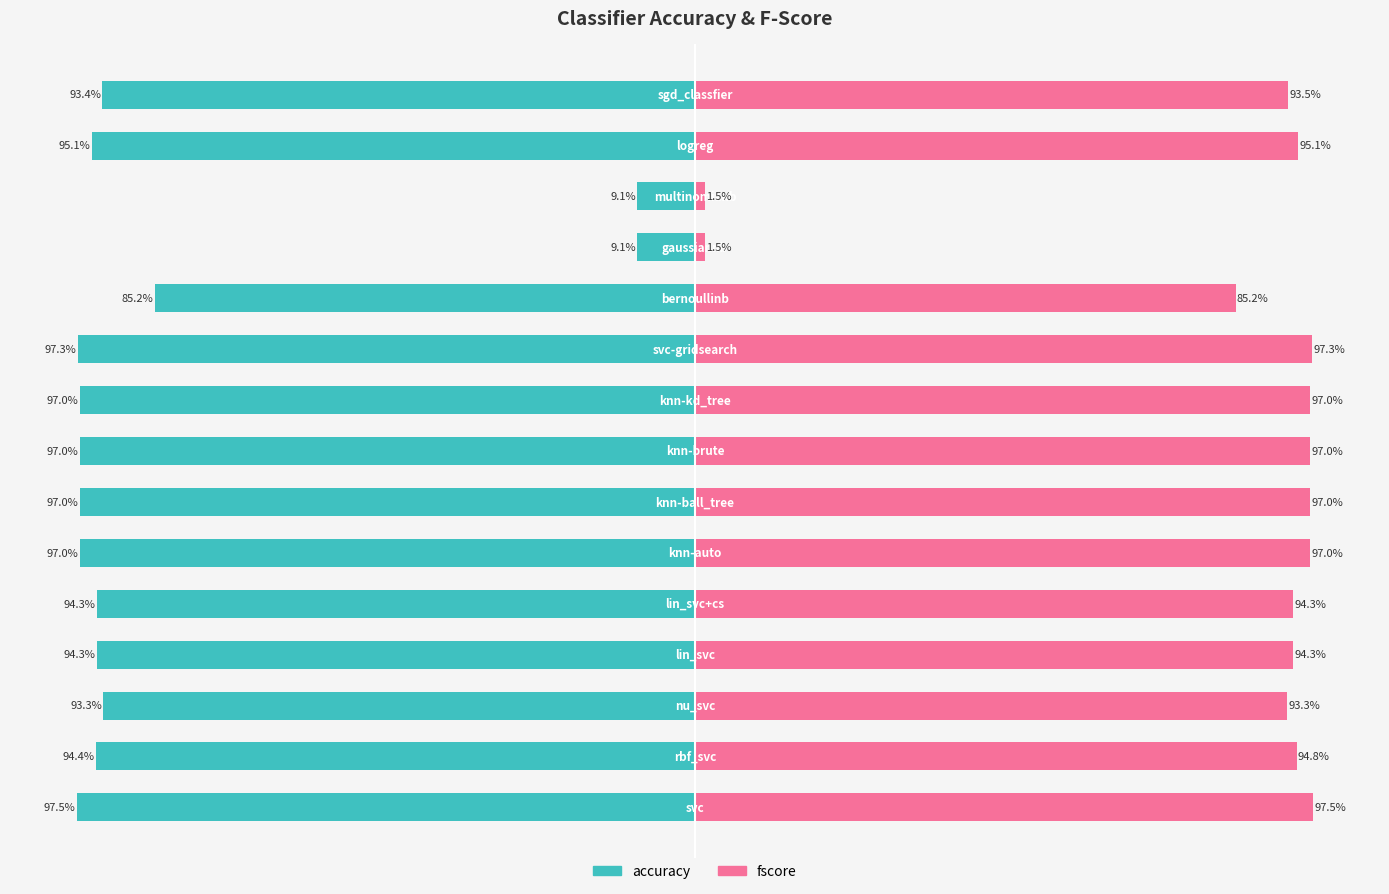

What is the value of the accuracy bar at the 11th from the left?

-0.9